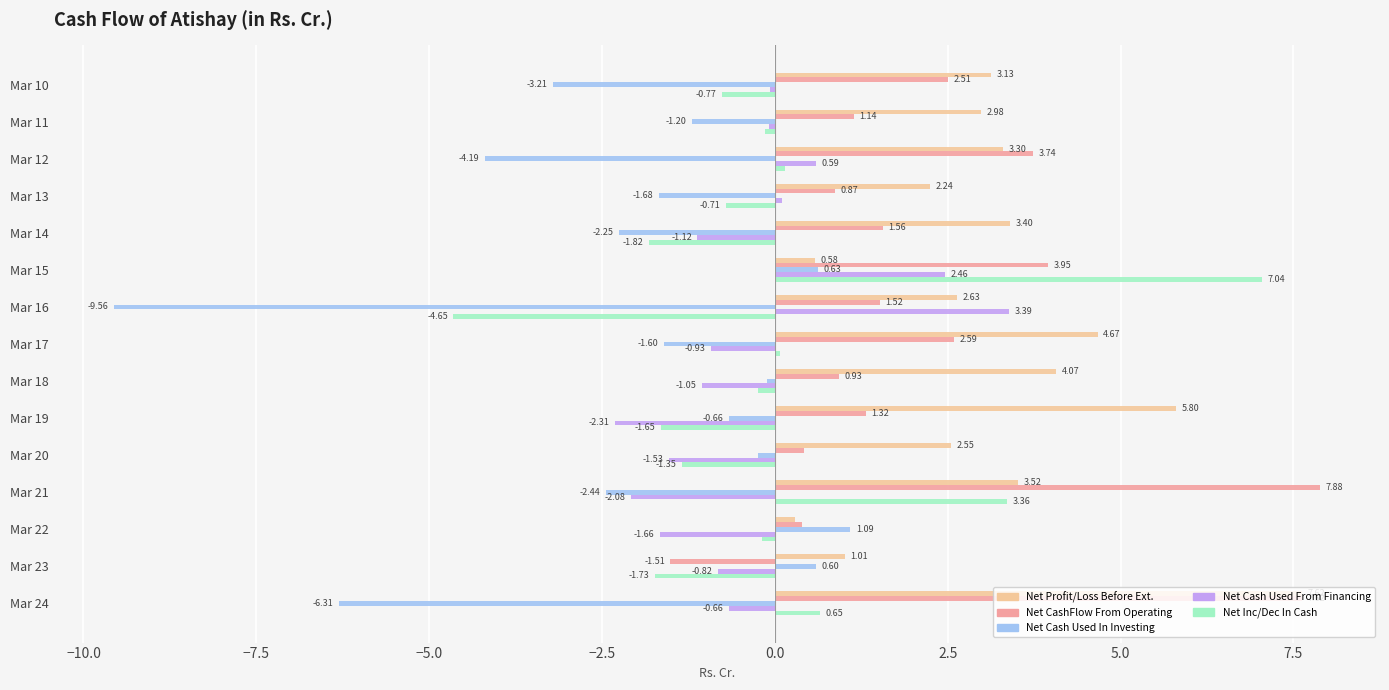

Which series has the widest spread of values?

Net Inc/Dec In Cash